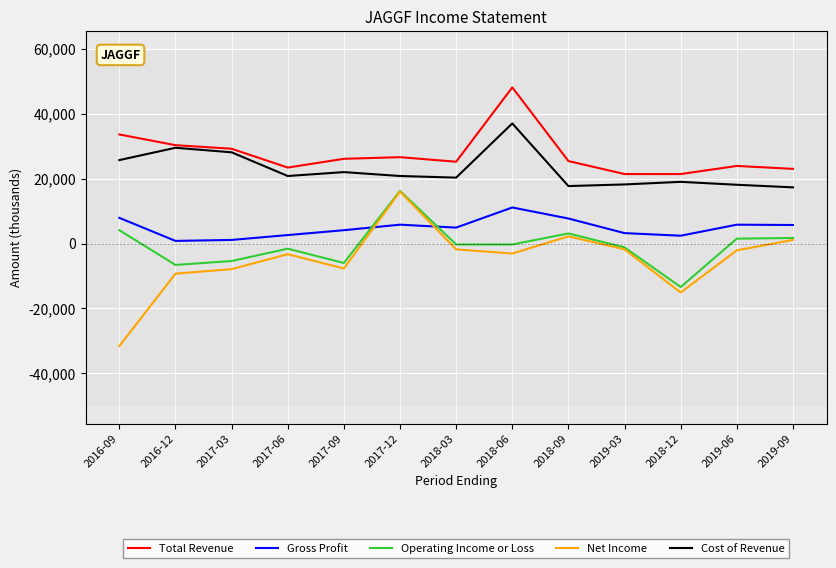

What position from the left is 2019-03?

10